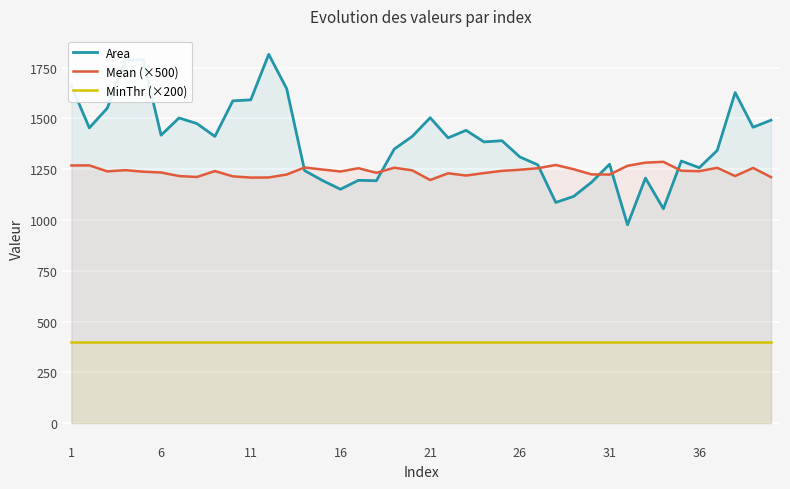

At 6, list the series in order from smallest to largest.

MinThr (×200), Mean (×500), Area